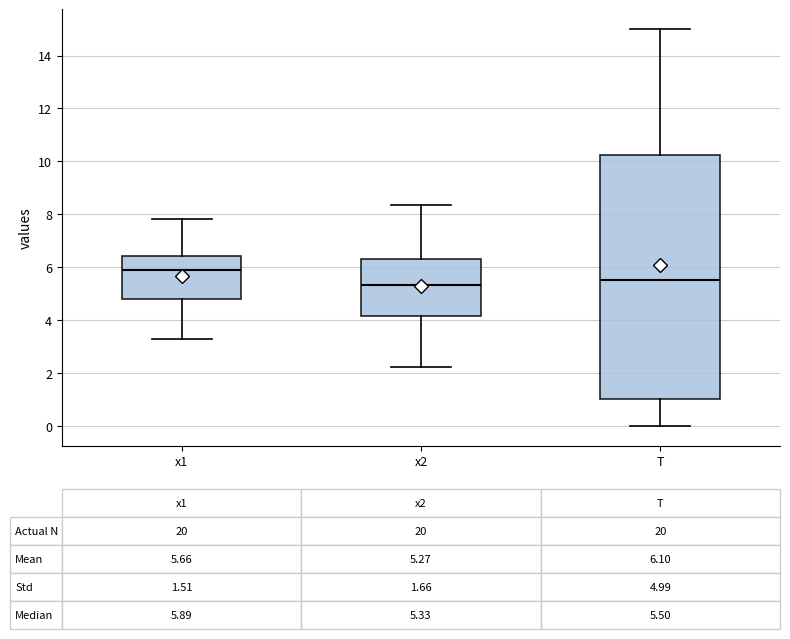

Comparing the boxes themselves (not the whiskers), which one is the tallest?

T